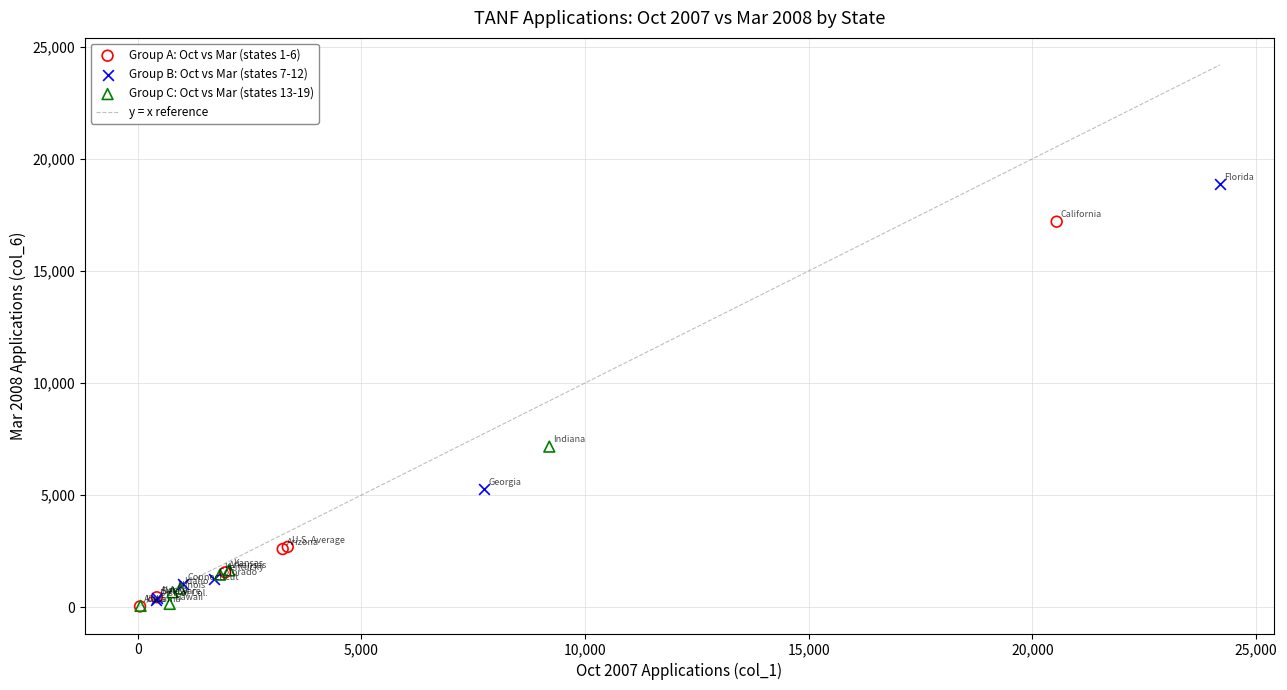

Which series contains the highest Y value?

Group B: Oct vs Mar (states 7-12)